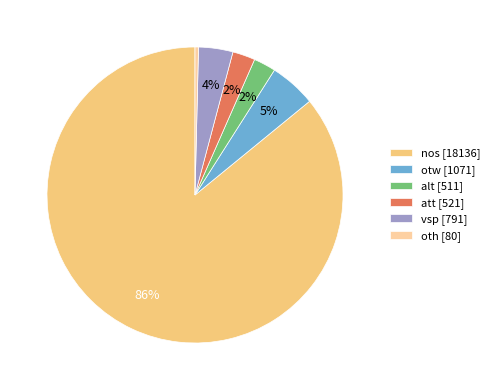

Do alt [511] and otw [1071] together represent more than half of the pie?

No